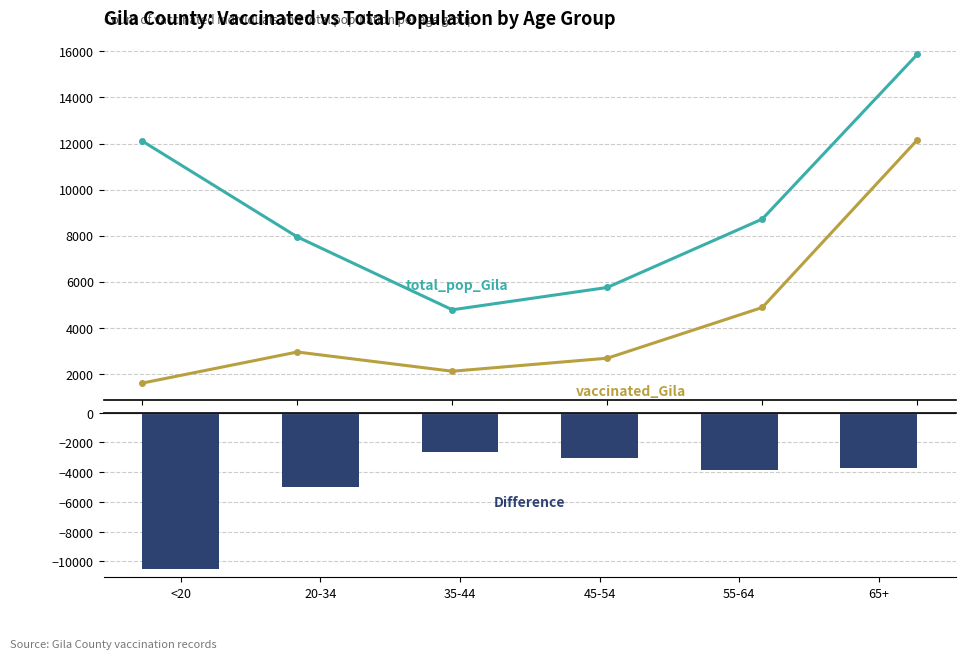

At how many categories does at least one series exceed 111?

6